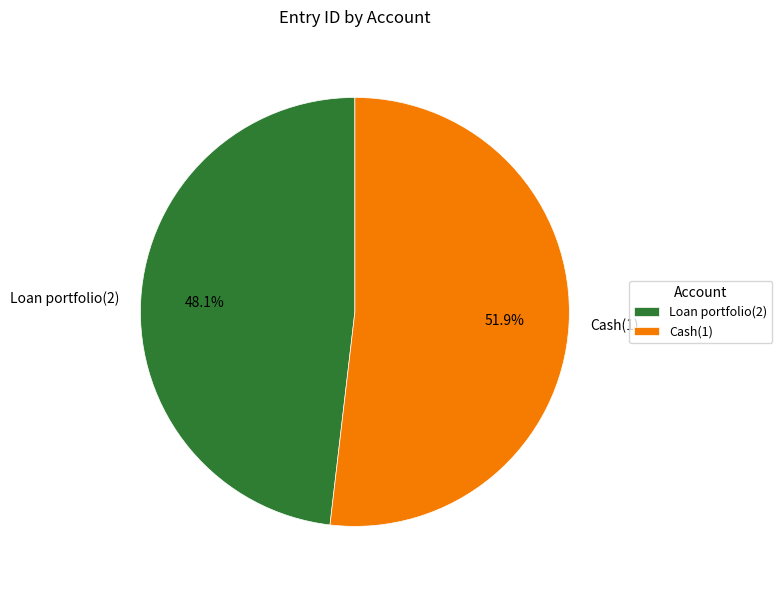

Do Loan portfolio(2) and Cash(1) together represent more than half of the pie?

Yes